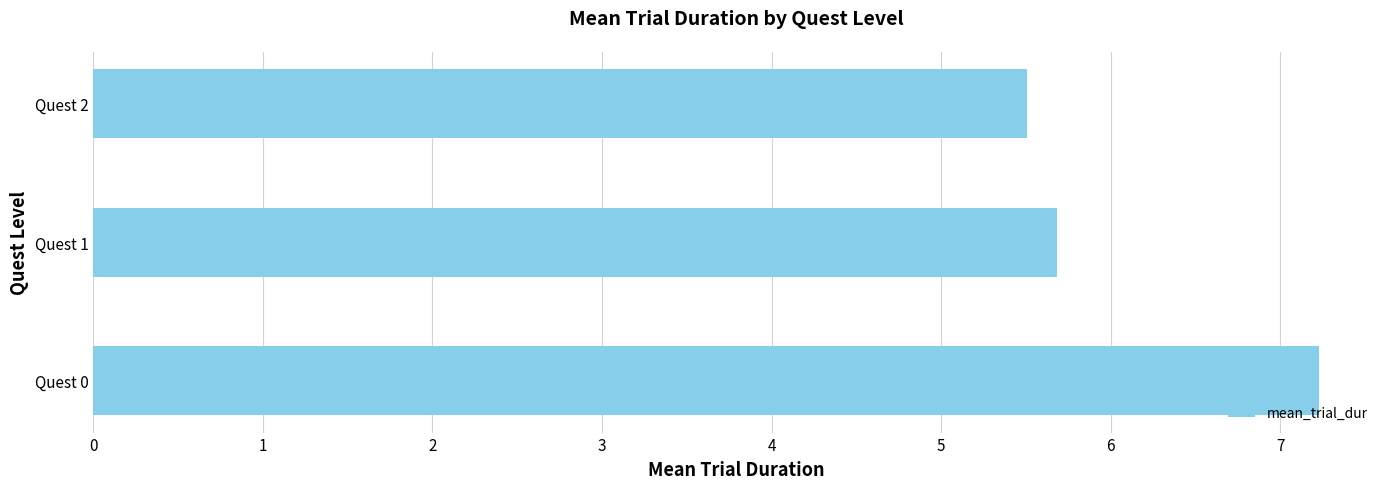

Are the bars horizontal?

Yes